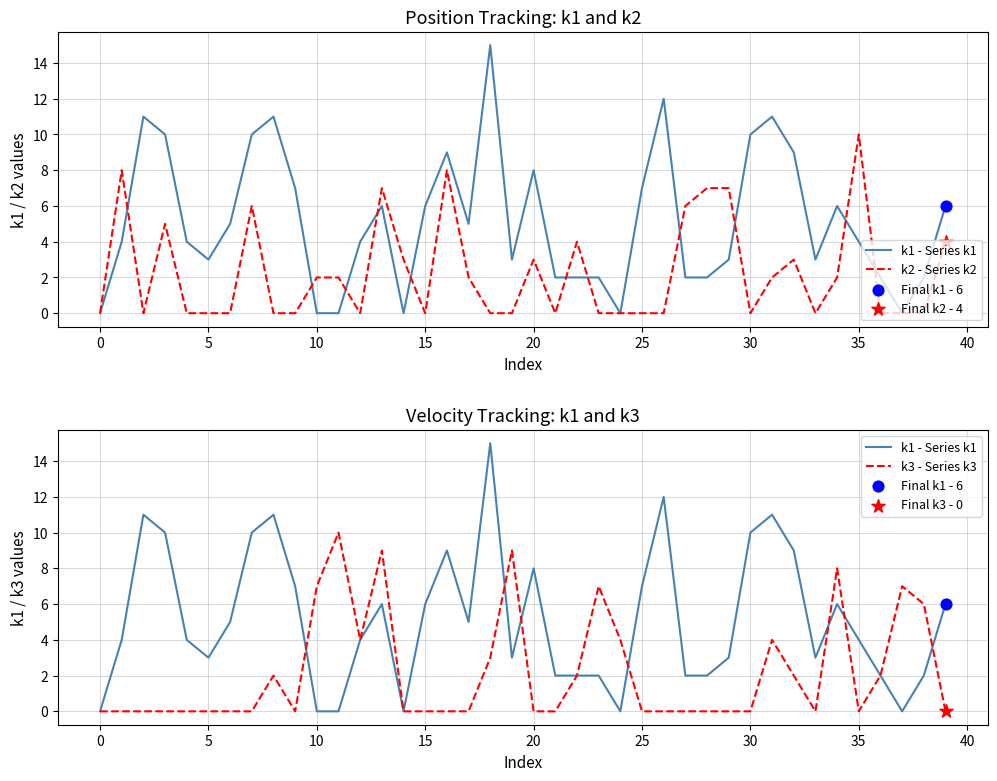

What are all the series names shown in the legend?

k1 - Series k1, k2 - Series k2, k3 - Series k3